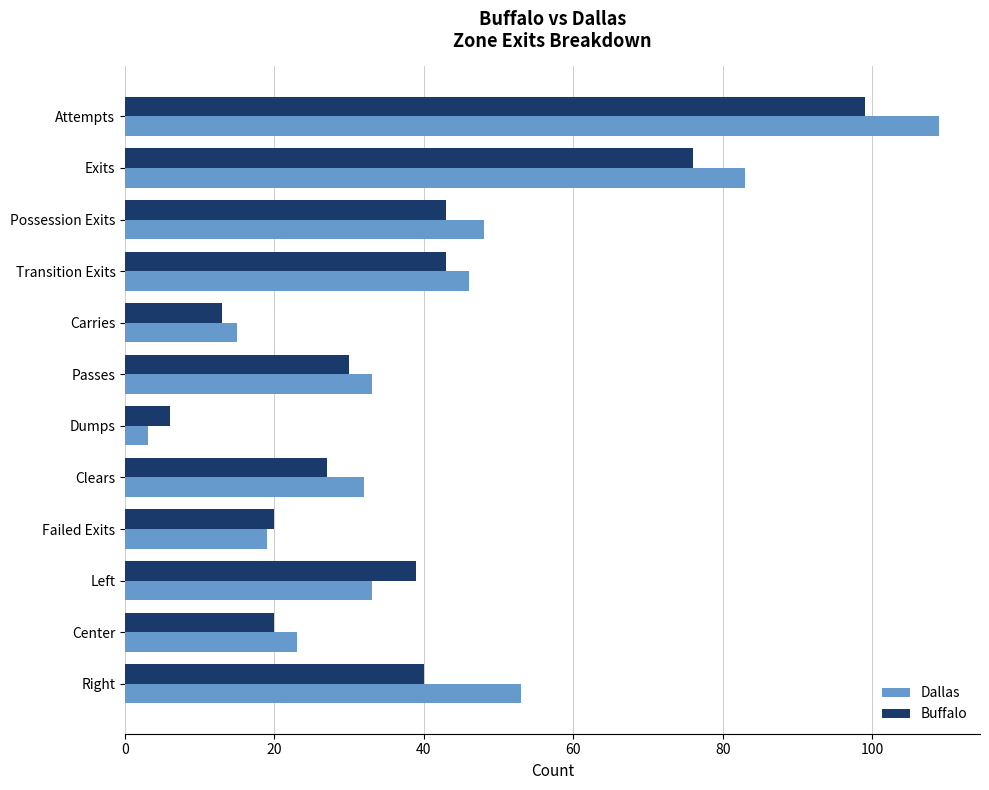

Rank the series by their maximum value, from highest to lowest.

Dallas, Buffalo